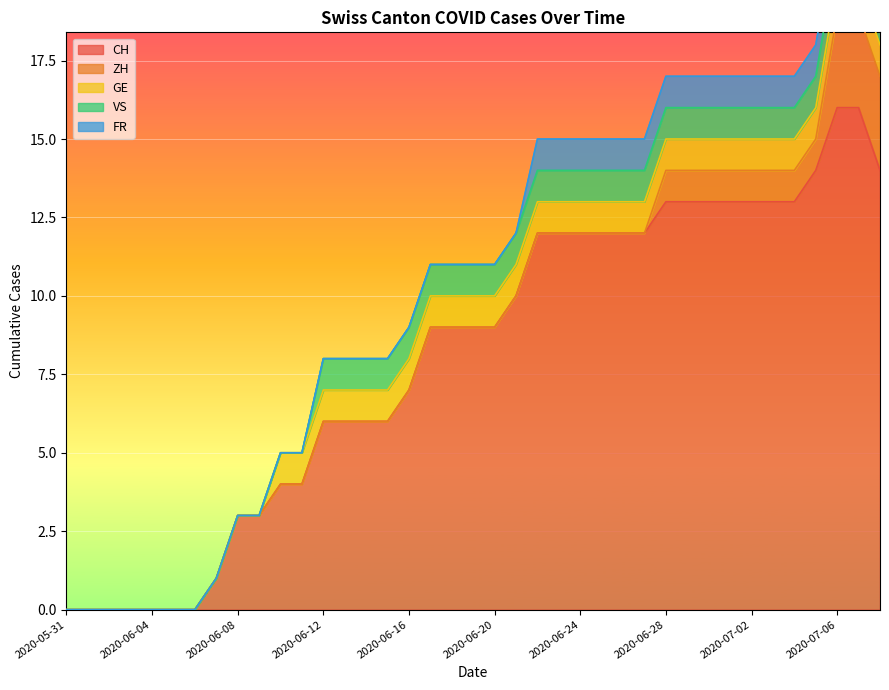

Reading right to left, transcribe all the data shown in this chart.

CH: 14	16	16	14	13	13	13	13	13	13	13	12	12	12	12	12	12	10	9	9	9	9	7	6	6	6	6	4	4	3	3	1	0	0	0	0	0	0	0
ZH: 3	3	3	1	1	1	1	1	1	1	1	0	0	0	0	0	0	0	0	0	0	0	0	0	0	0	0	0	0	0	0	0	0	0	0	0	0	0	0
GE: 1	1	1	1	1	1	1	1	1	1	1	1	1	1	1	1	1	1	1	1	1	1	1	1	1	1	1	1	1	0	0	0	0	0	0	0	0	0	0
VS: 1	1	1	1	1	1	1	1	1	1	1	1	1	1	1	1	1	1	1	1	1	1	1	1	1	1	1	0	0	0	0	0	0	0	0	0	0	0	0
FR: 1	1	1	1	1	1	1	1	1	1	1	1	1	1	1	1	1	0	0	0	0	0	0	0	0	0	0	0	0	0	0	0	0	0	0	0	0	0	0